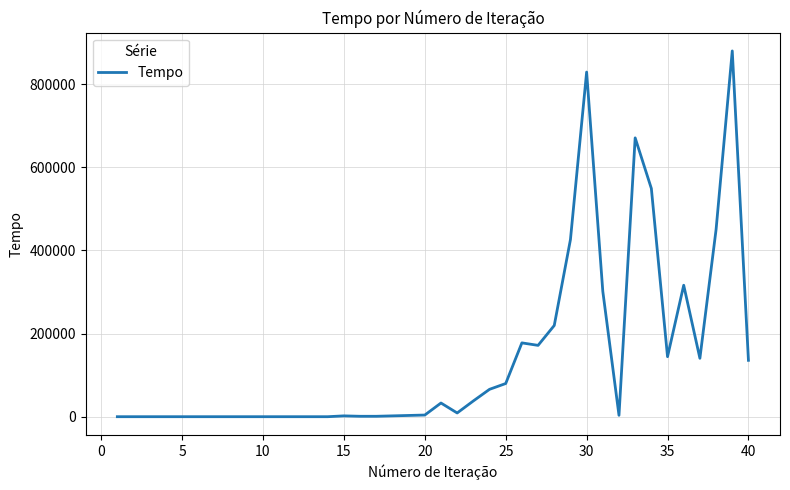

What is the greatest value displayed?

879614